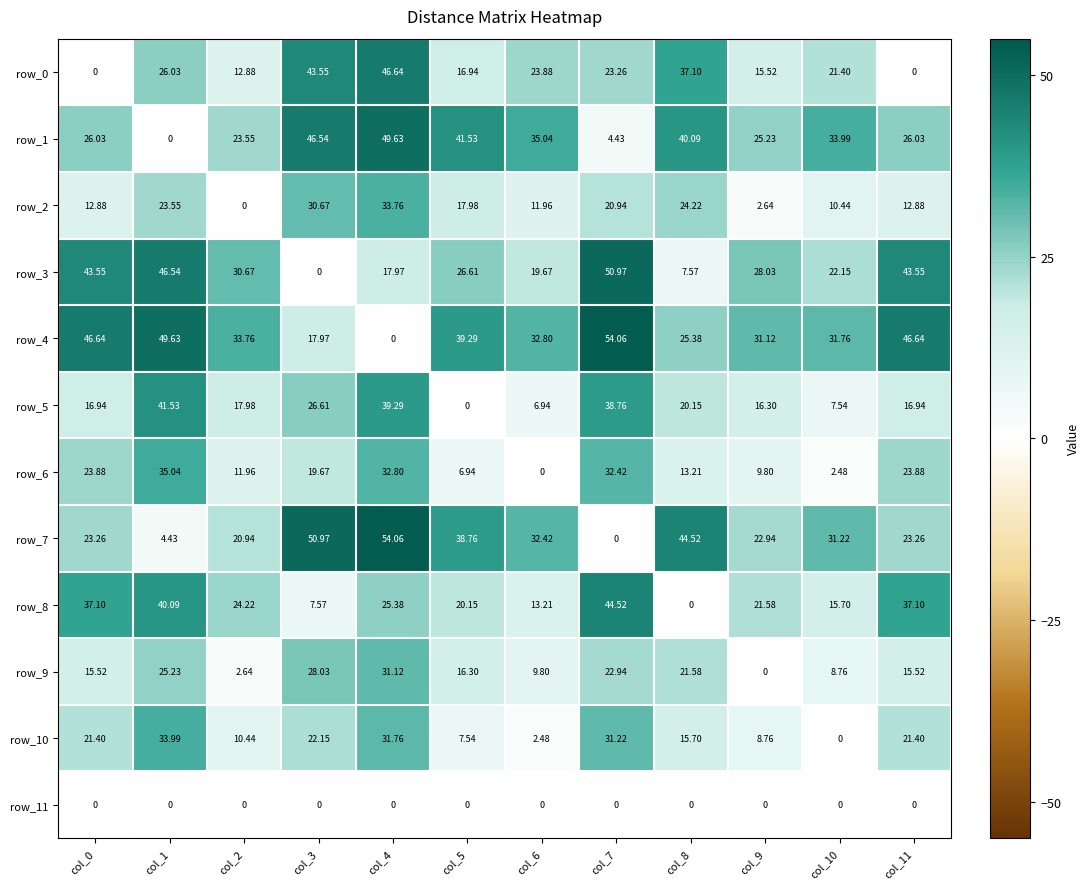

Is the value of row_7 at col_5 greater than the value of row_5 at col_8?

Yes